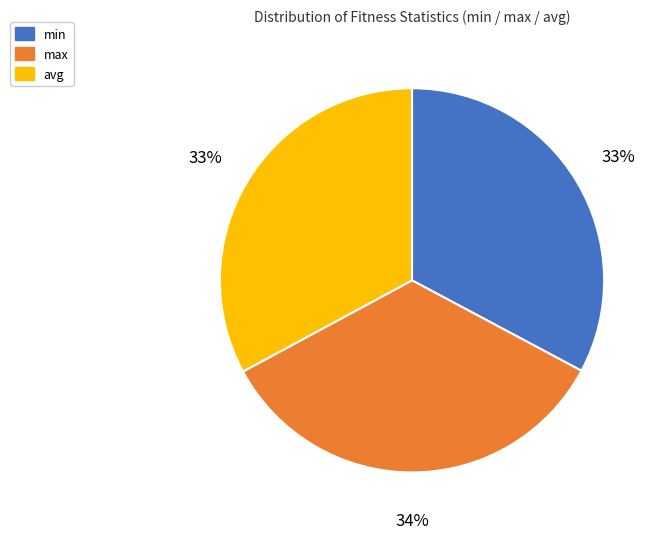

Which category has the biggest portion of the pie?

max